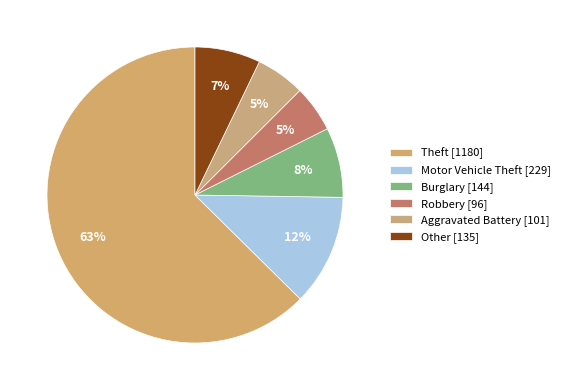

Count the number of slices in the pie.

6